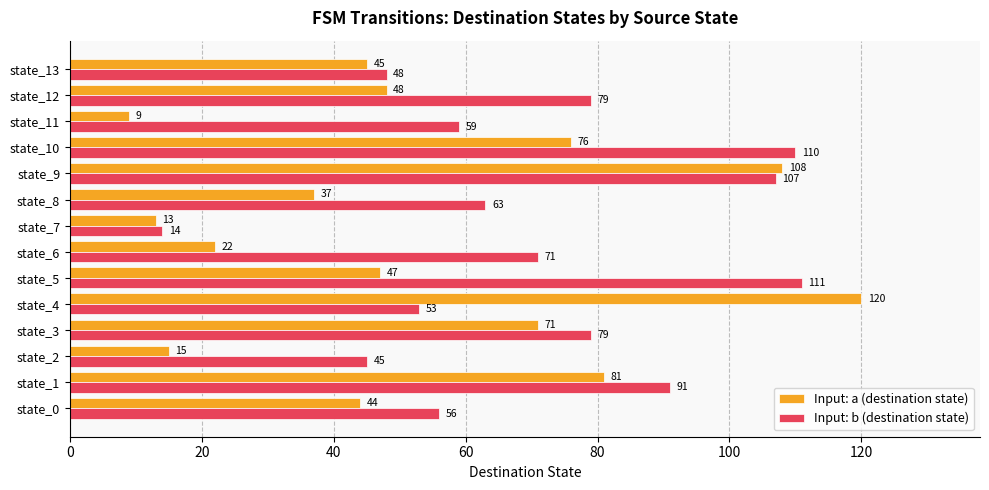

What is the sum of all Input: b (destination state) values?

986